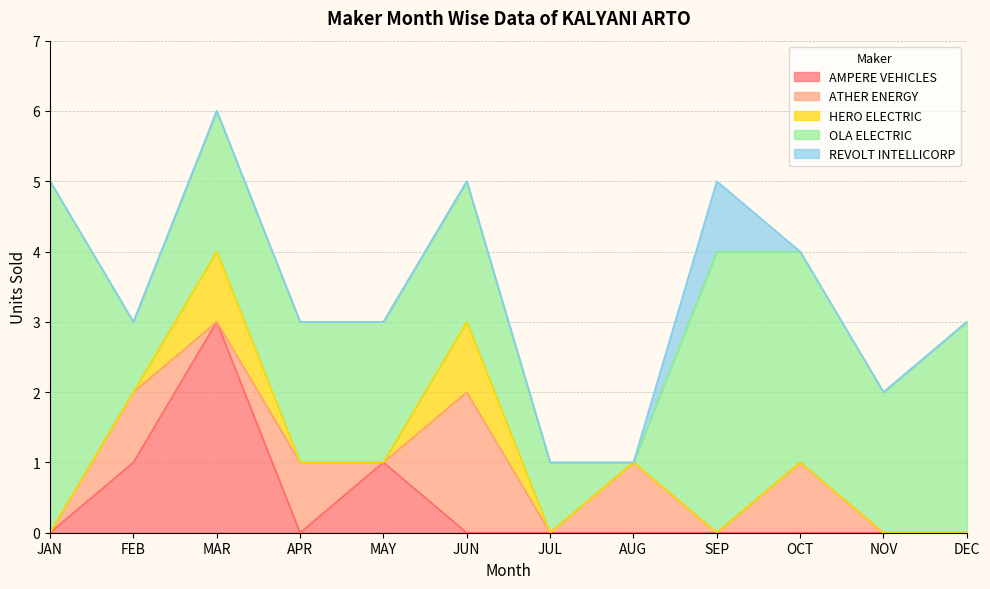

List the series in order of their peak value, highest first.

OLA ELECTRIC, AMPERE VEHICLES, ATHER ENERGY, HERO ELECTRIC, REVOLT INTELLICORP